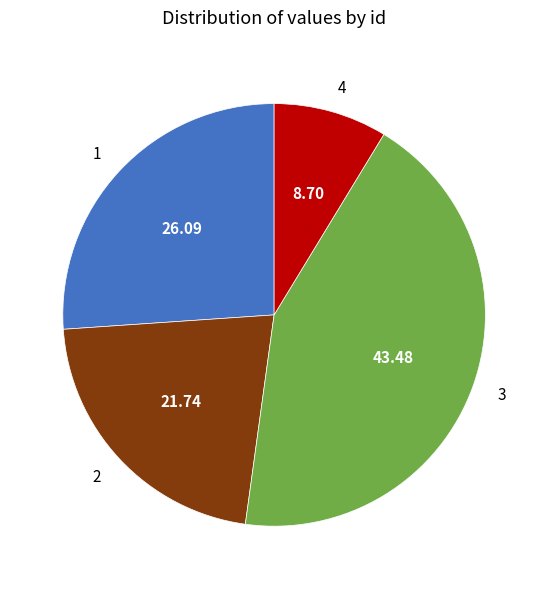

Do 1 and 4 together represent more than half of the pie?

No